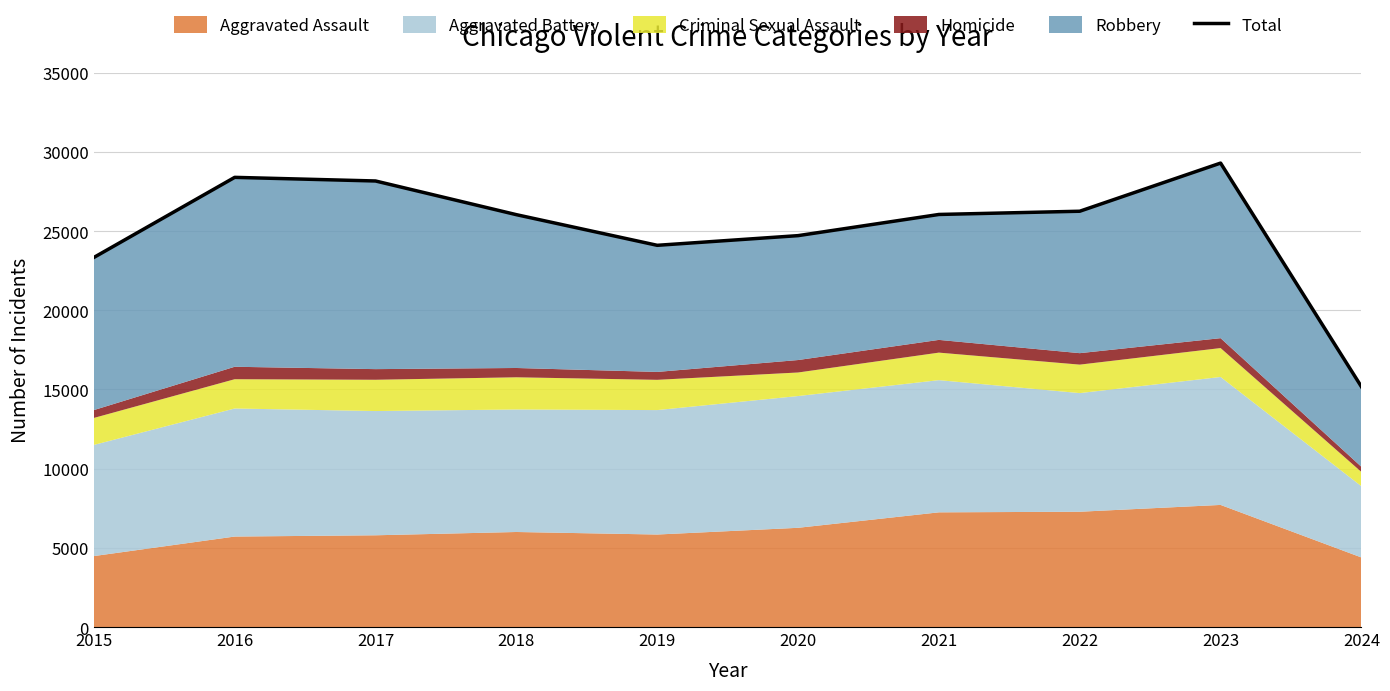

Reading right to left, transcribe all the data shown in this chart.

2024=15173	2023=29295	2022=26255	2021=26051	2020=24714	2019=24103	2018=26038	2017=28165	2016=28394	2015=23336